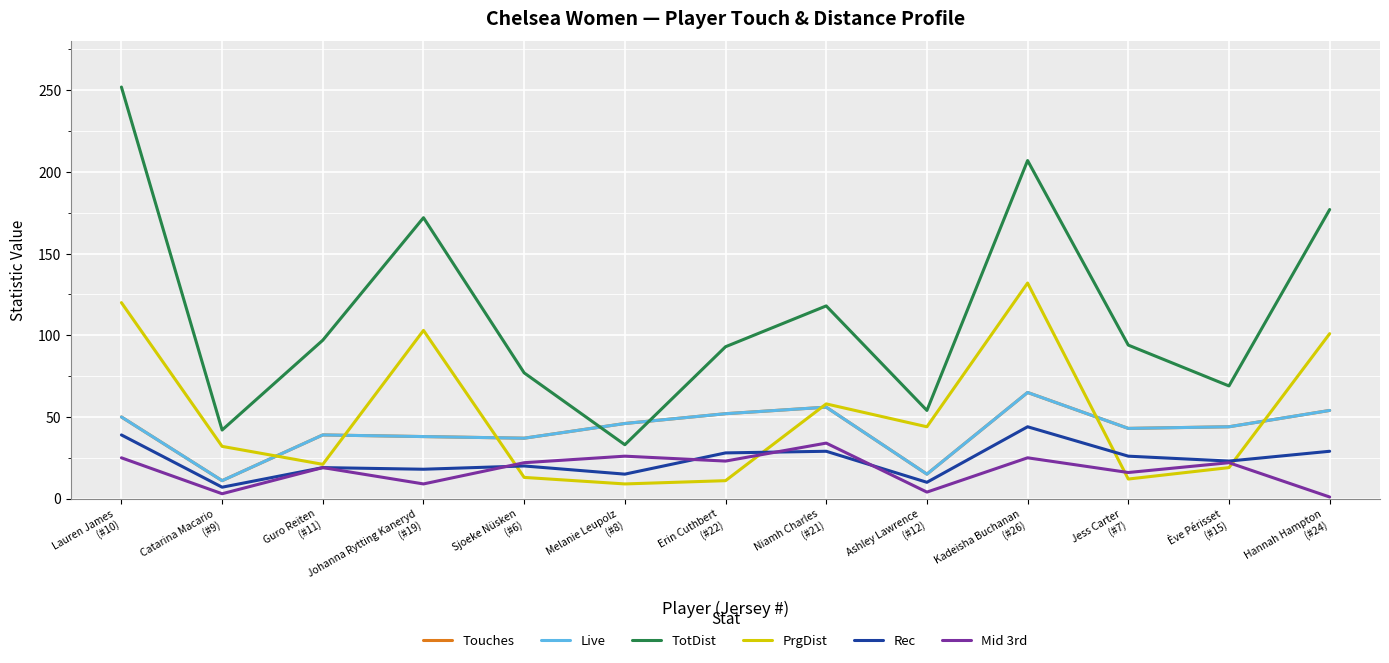

True or false: Rec and Touches cross at least once.

False